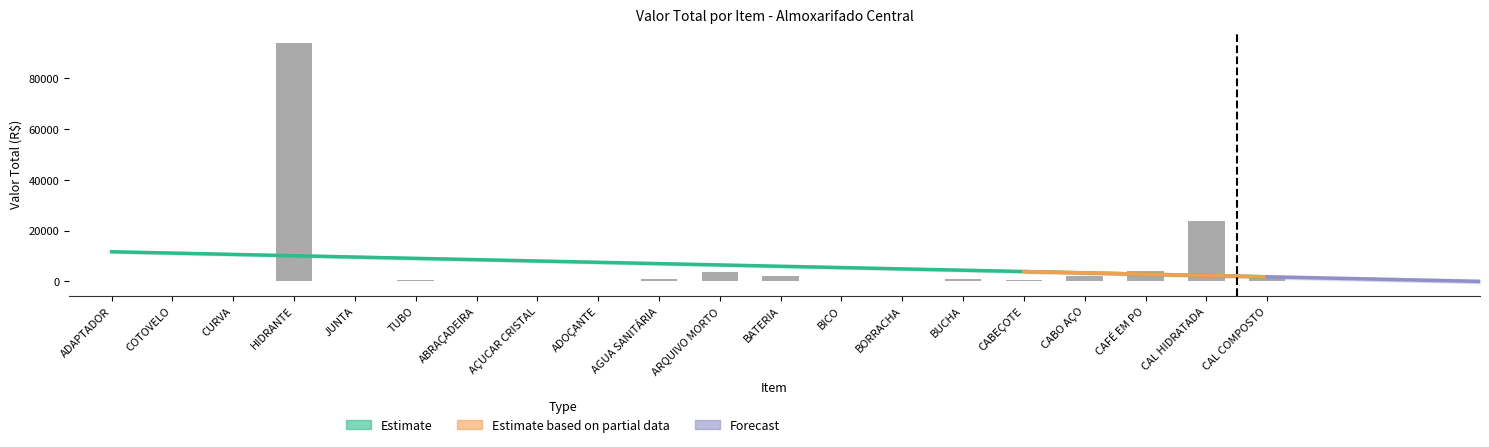

What value does the data have at HIDRANTE?

93632.0